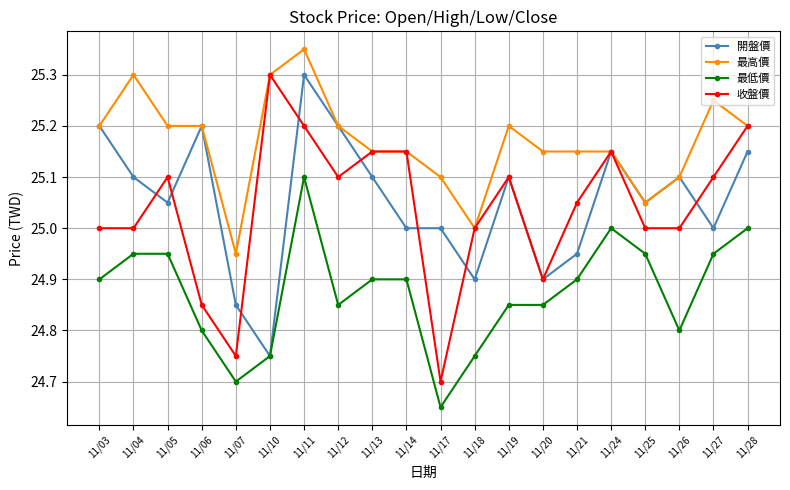

Between 11/07 and 11/28, which series saw the biggest shift?

收盤價